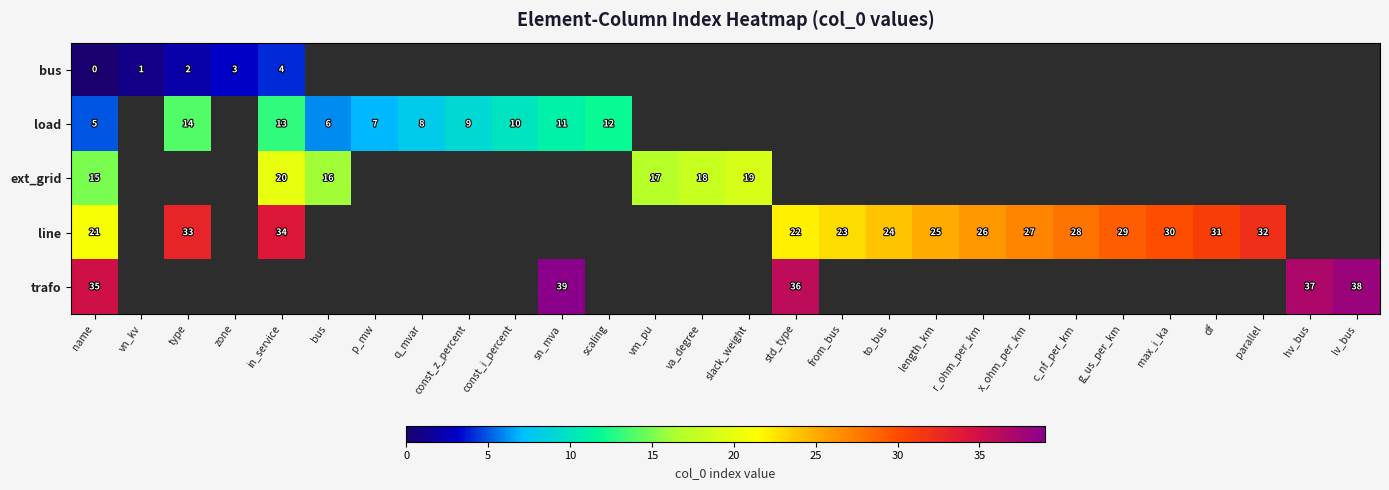

List the series in order of their peak value, lowest first.

row_0, row_1, row_2, row_3, row_4